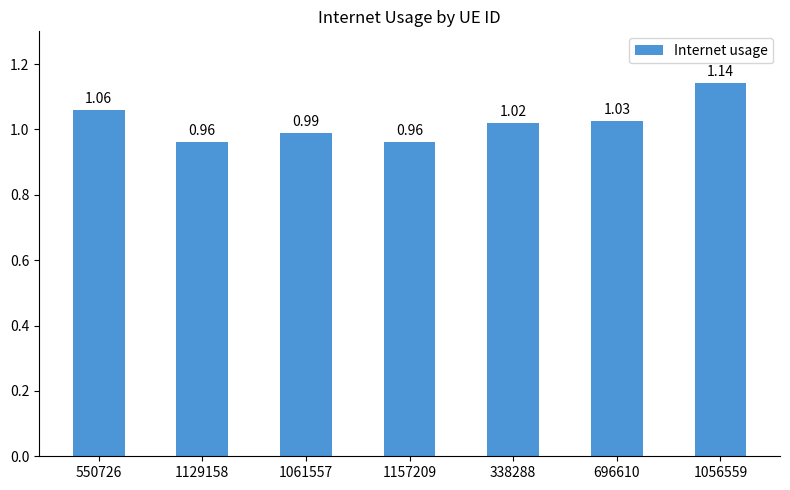

Which has a higher value, 338288 or 696610?

696610